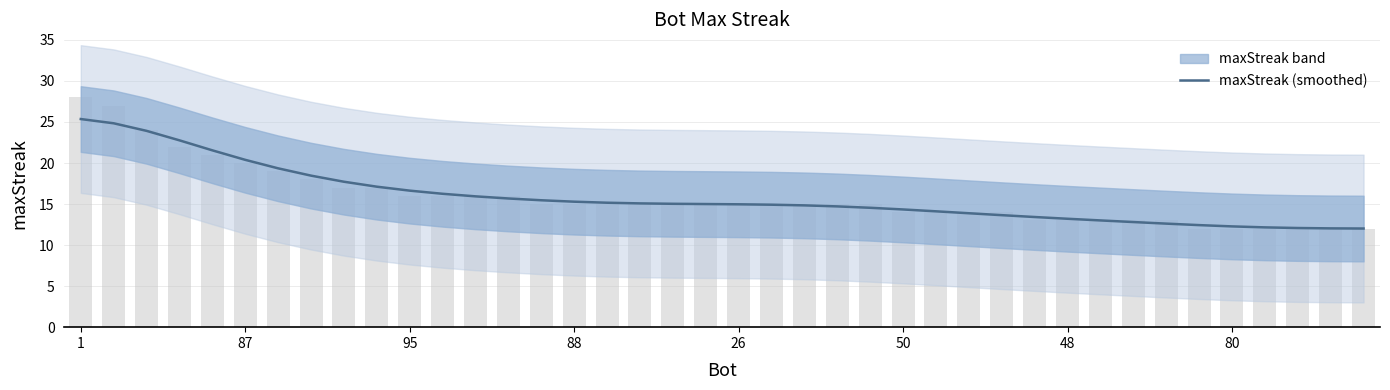

Between 14 and 23, which is larger?

14